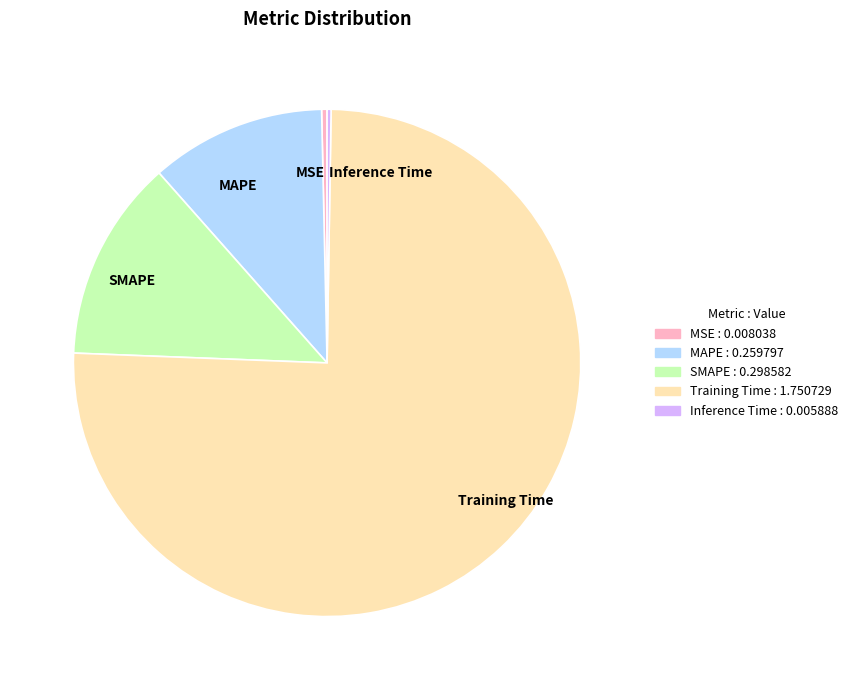

True or false: SMAPE accounts for 1% of the total.

False